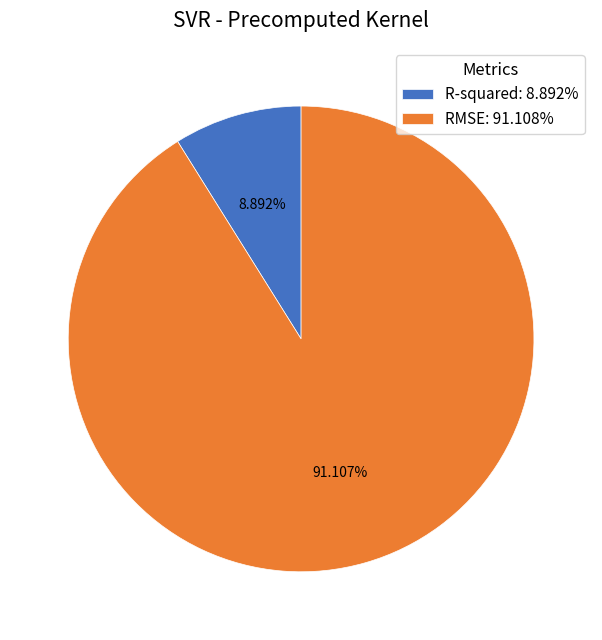

The R-squared slice represents 9% of the pie. True or false?

True